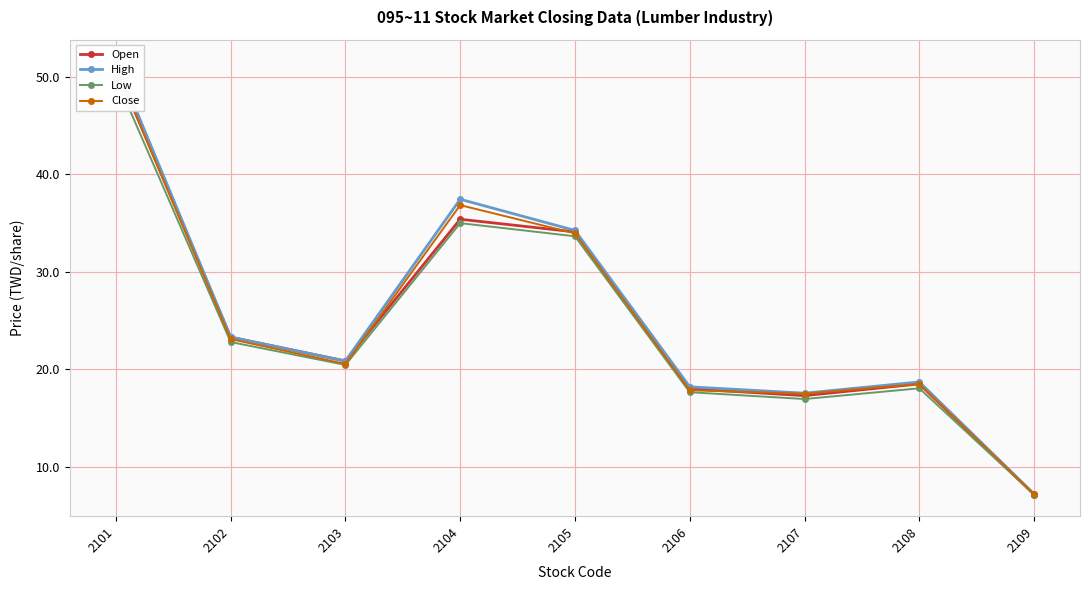

Which category has the lowest value in the Close series?

2109